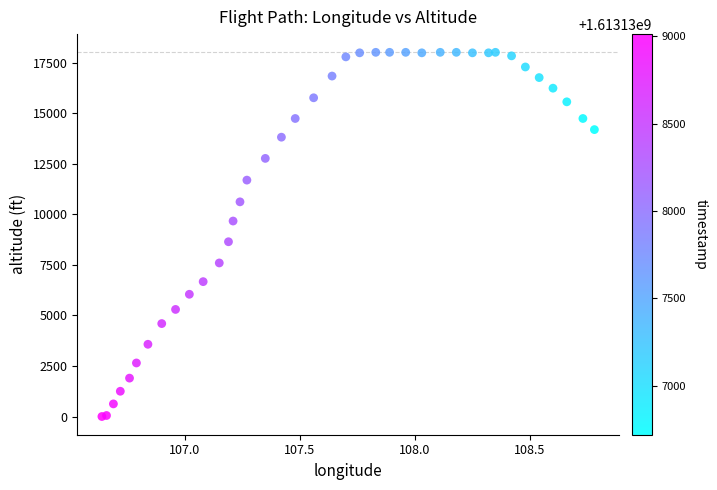

What Y value in the scatter plot is closest to 9012?

8650